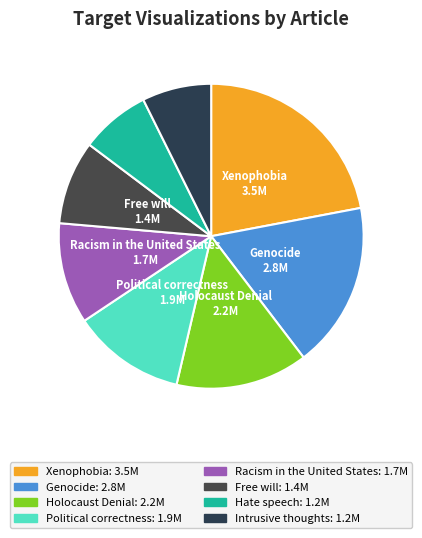

Is there a majority slice in this chart?

No